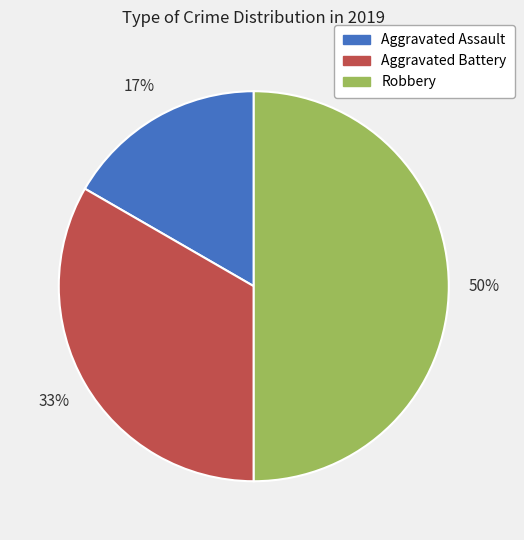

What percentage is the Aggravated Battery slice, to the nearest percent?

33%